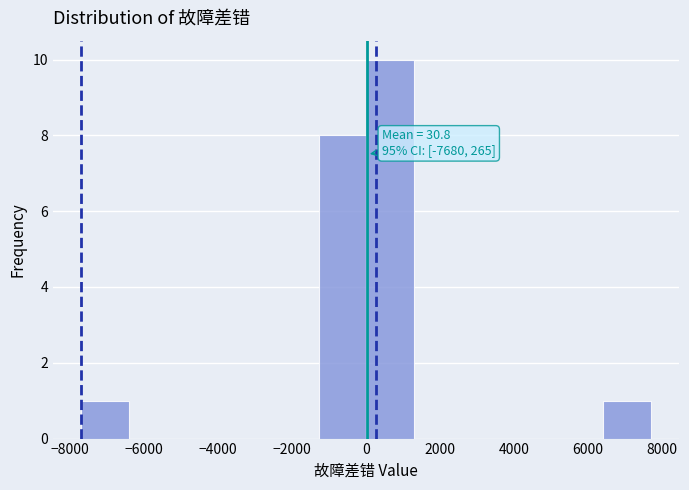

Over which range of the x-axis is the bar tallest?

0 to 1200